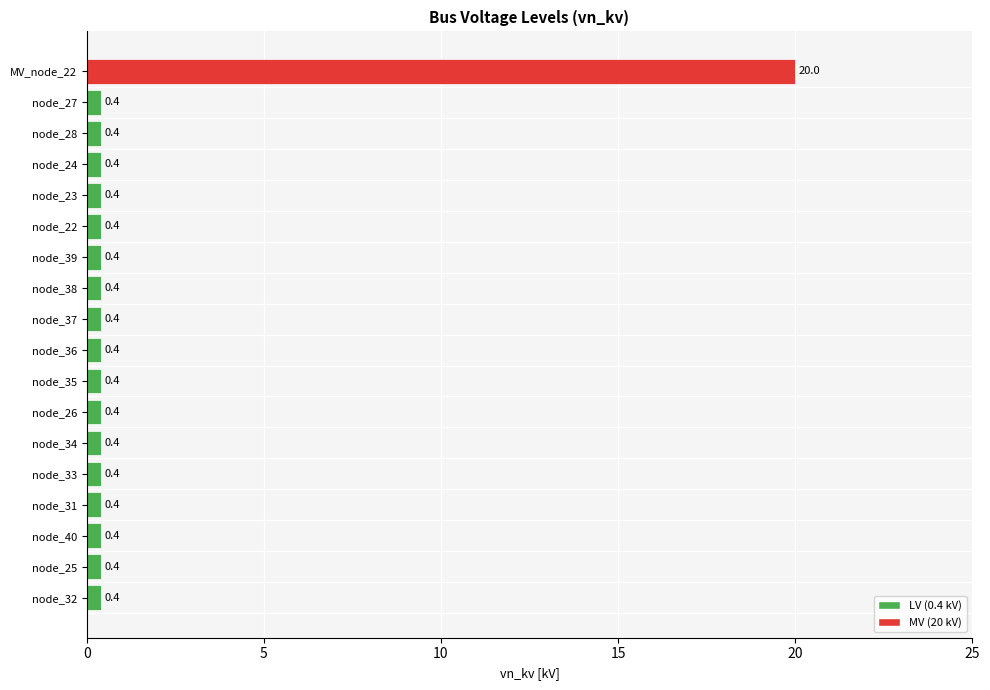

Read the value at node_24.

0.4